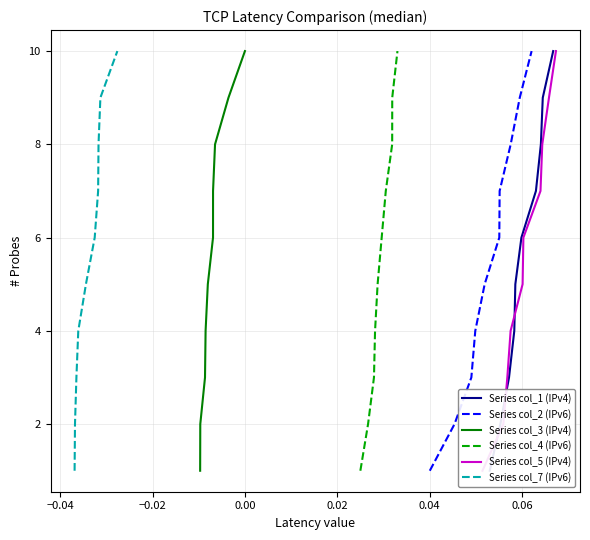

True or false: Series col_3 (IPv4) and Series col_2 (IPv6) intersect in this chart.

False